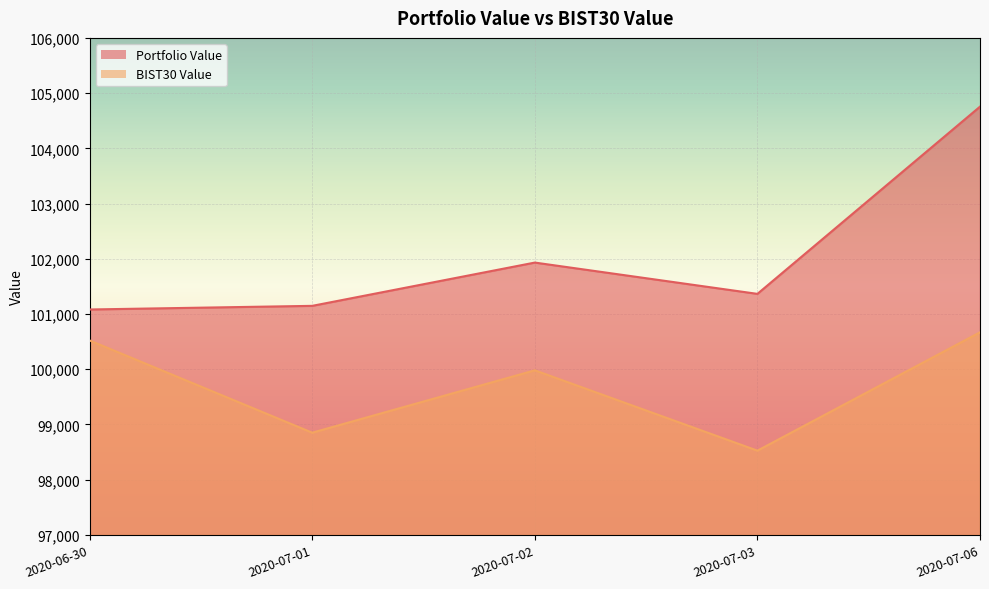

What is the sum of the BIST30 Value values at 2020-07-03 and 2020-06-30?

199046.6